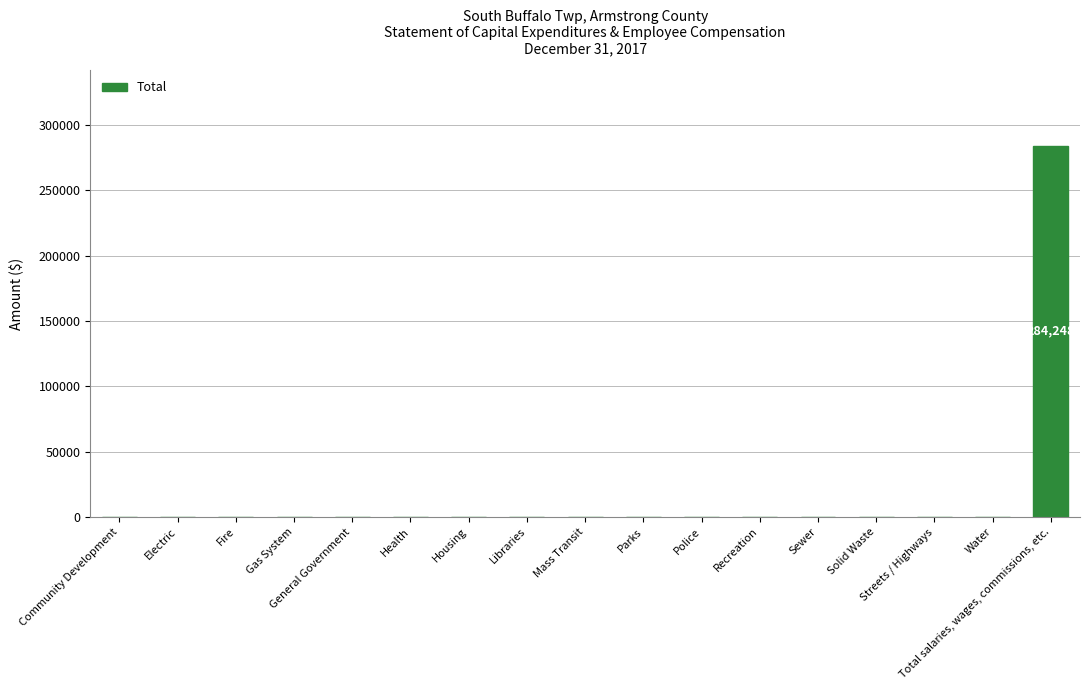

At which category does the chart reach its peak across all series?

Total salaries, wages, commissions, etc.